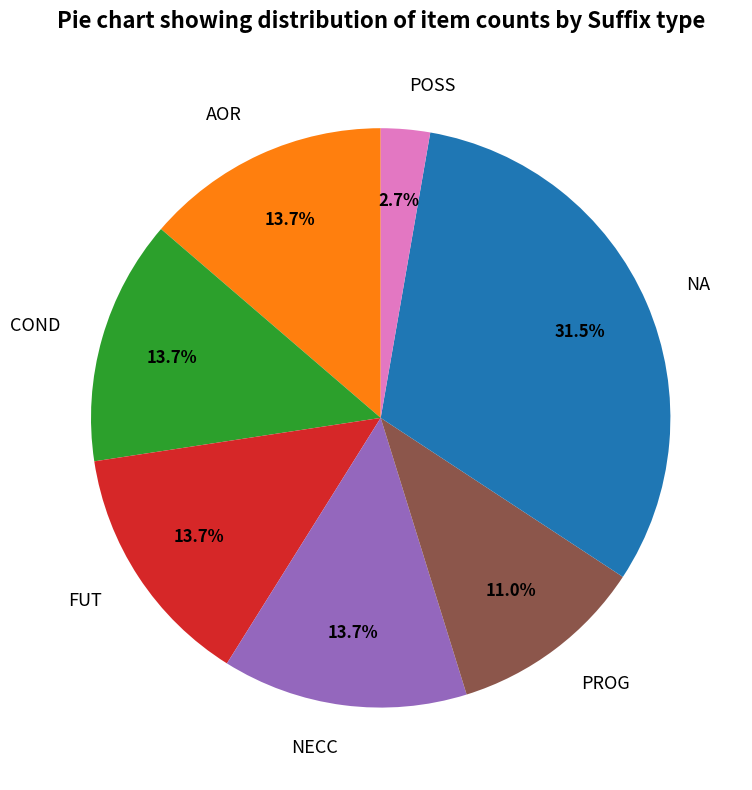

What percentage is NOT represented by POSS?

97.3%